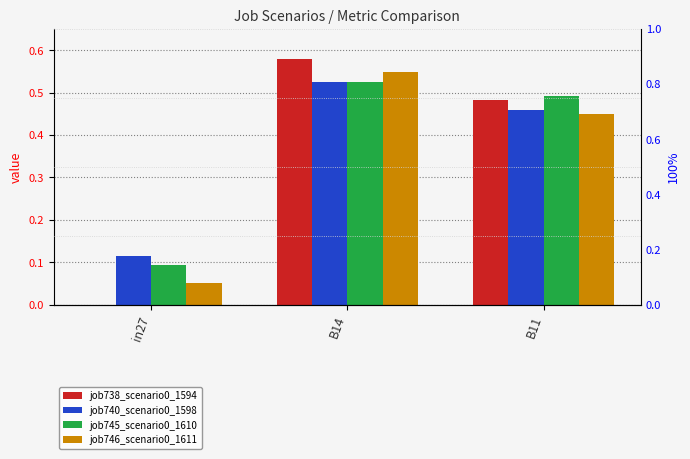

What are all the series names shown in the legend?

job738_scenario0_1594, job740_scenario0_1598, job745_scenario0_1610, job746_scenario0_1611